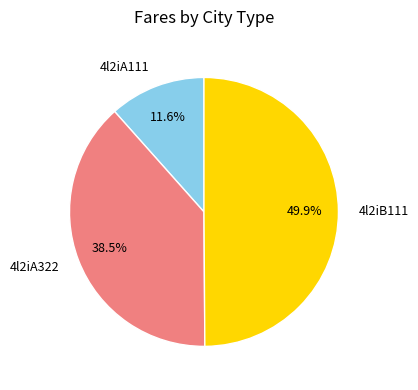

True or false: 4l2iA111 accounts for 12% of the total.

True